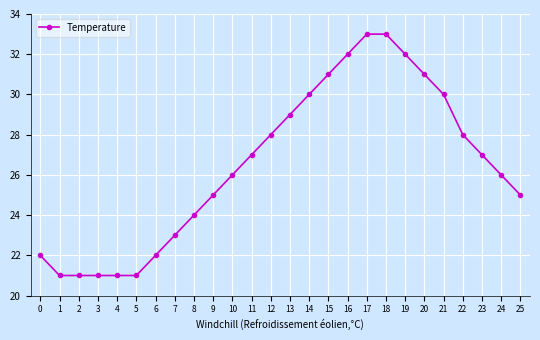

Between 20 and 8, which is larger?

20